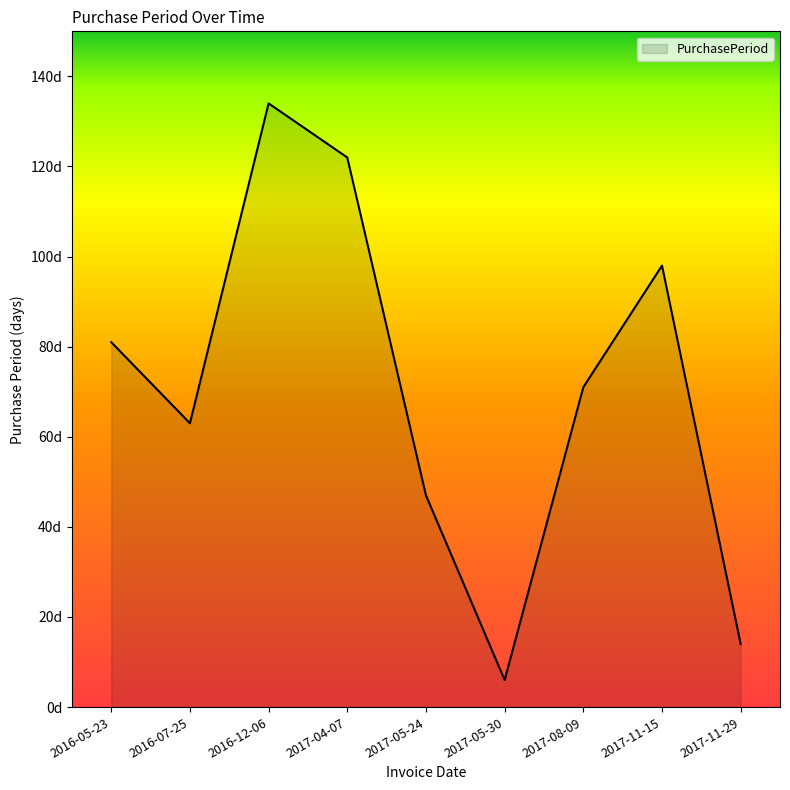

How many interior local valleys (lower than both neighbors) does the data have?

2